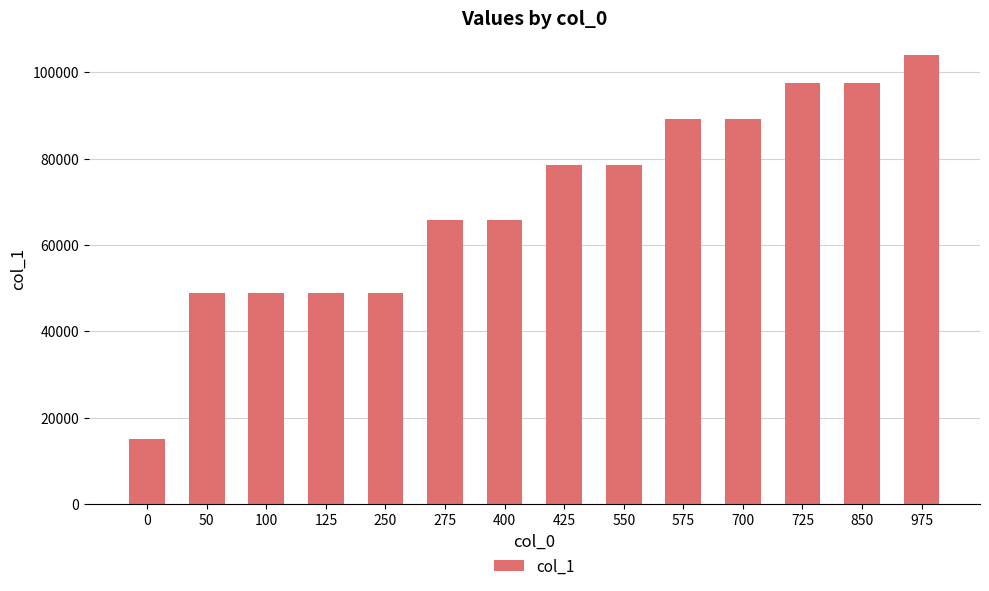

What is the approximate value at 975?

103981.2